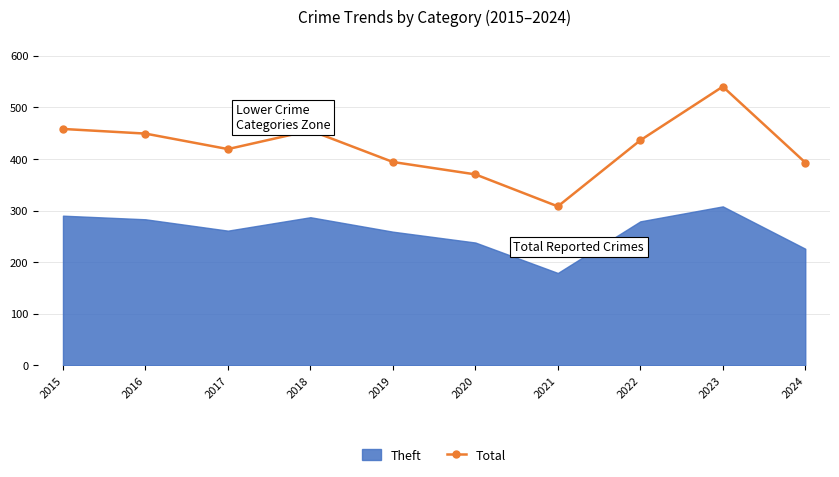

How many interior local valleys (lower than both neighbors) does the data have?

2